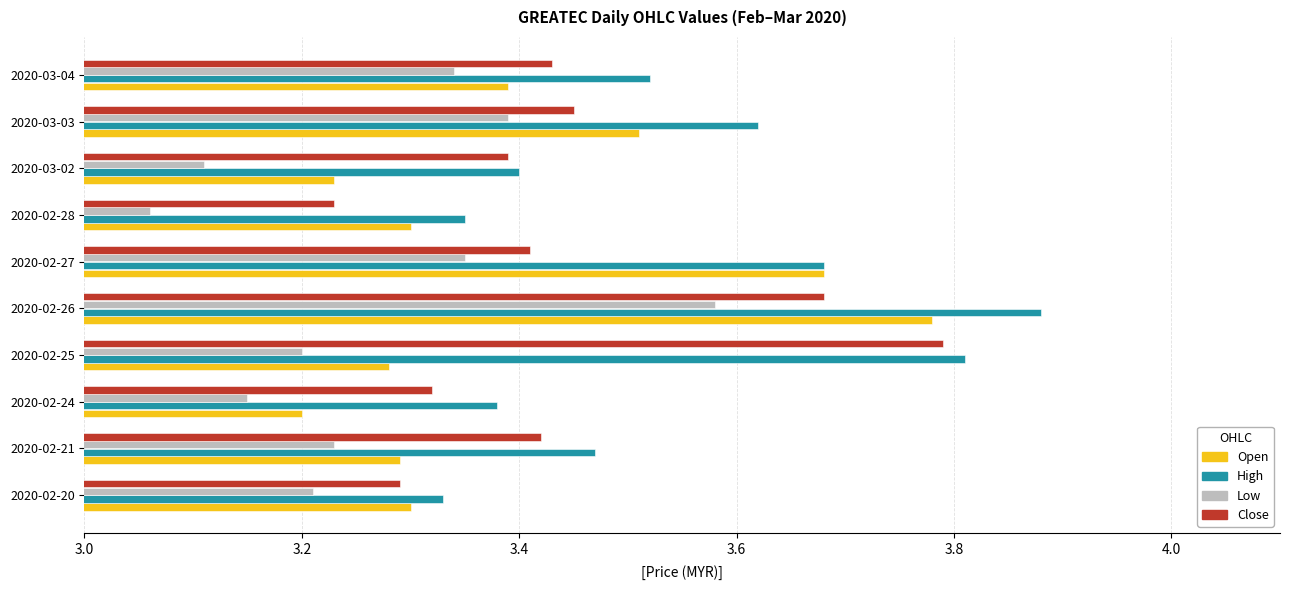

What is the total value across all series at 2020-02-24?

13.1